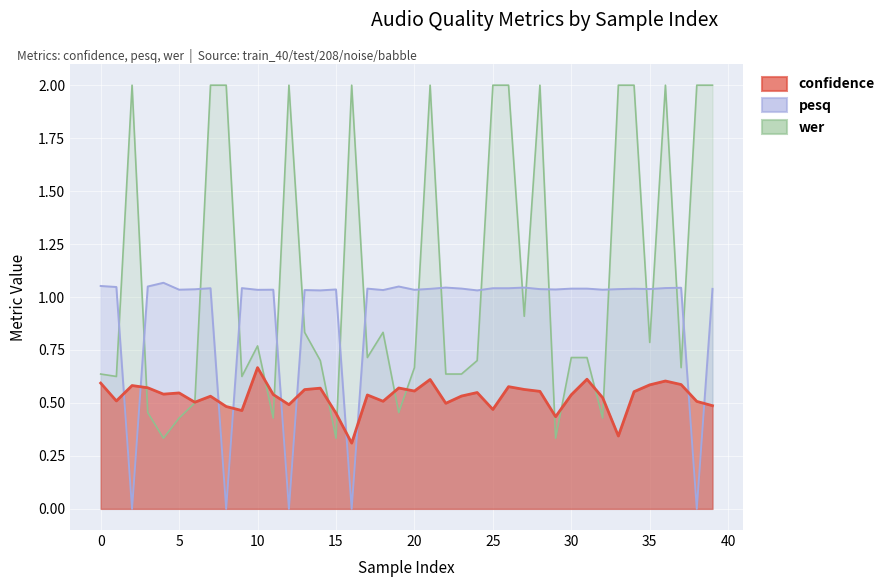

How many times do pesq and confidence cross each other?

10